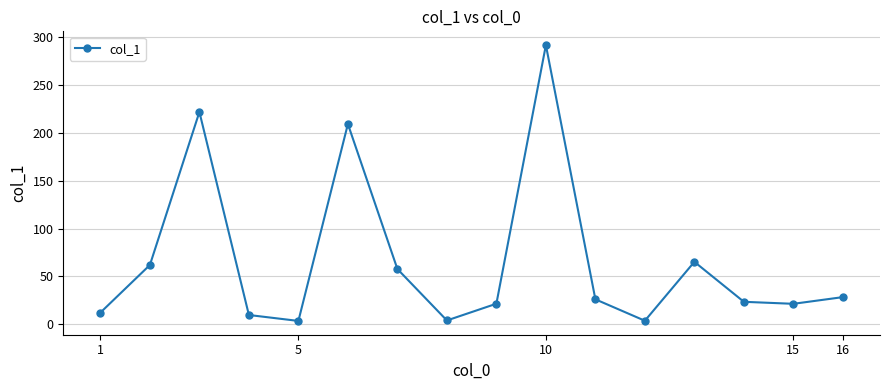

What is the value of the 15th point from the left?

21.4